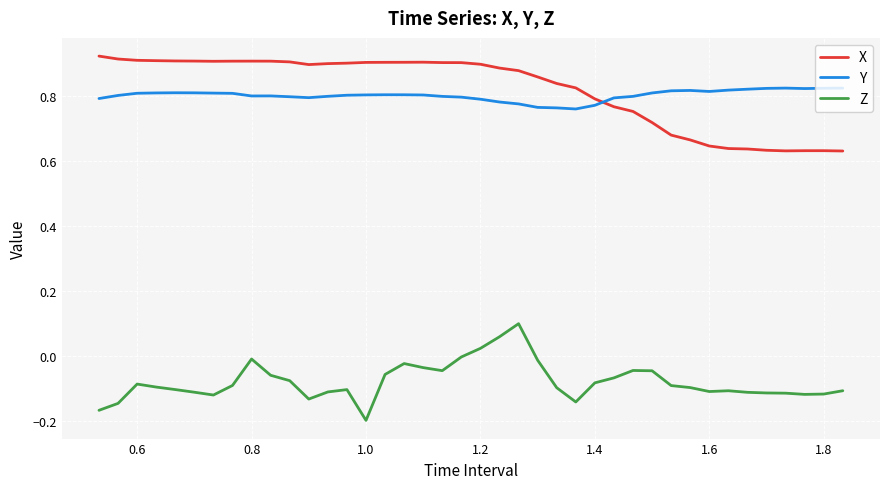

List the series in order of their peak value, highest first.

X, Y, Z